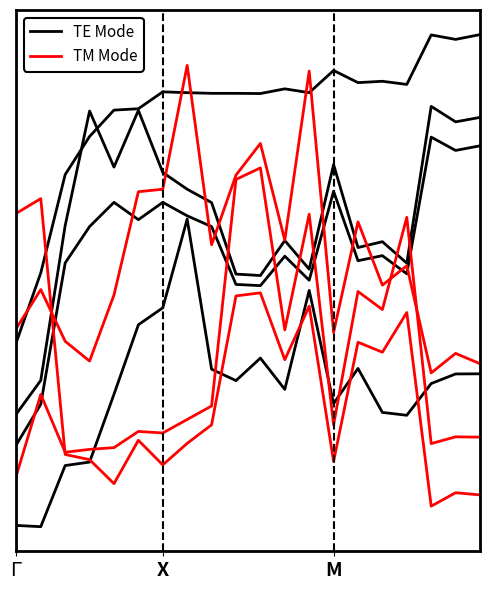

Where is the first local maximum for TE Mode?

4